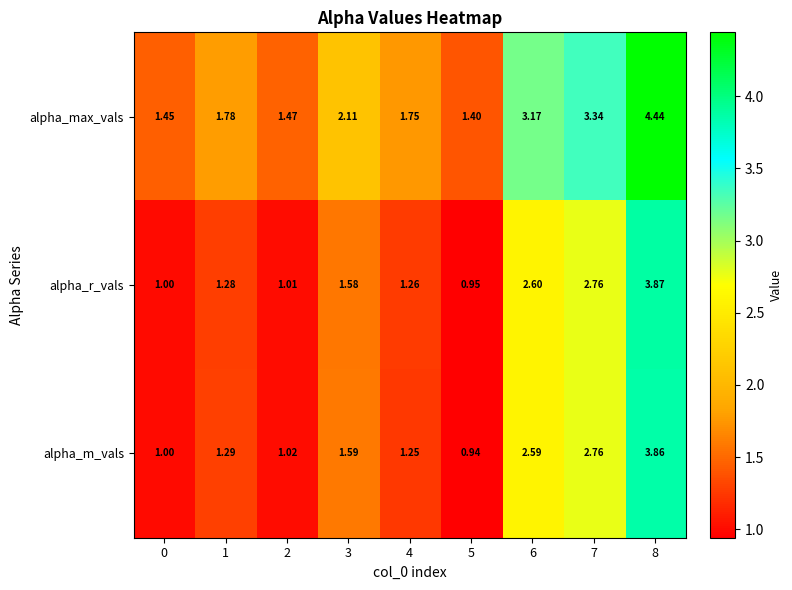

Which series has the largest range (max minus min)?

alpha_max_vals